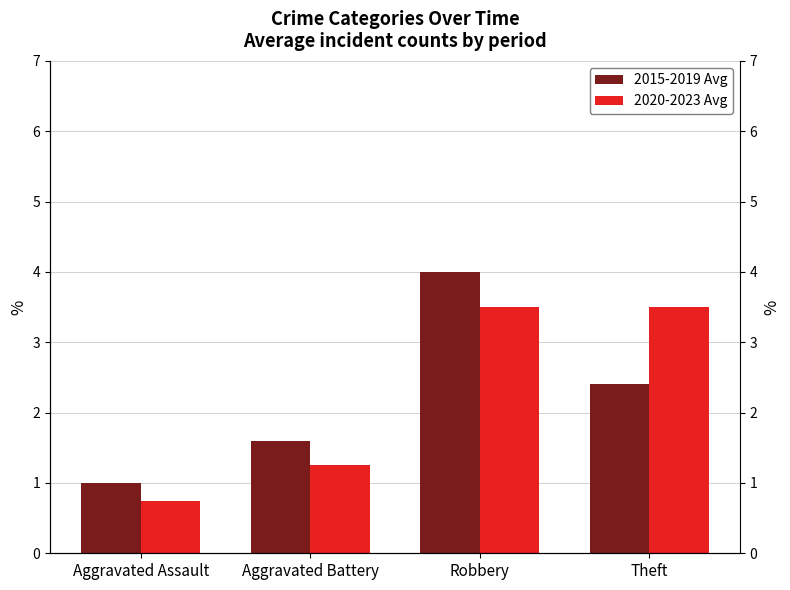

Where does the 2015-2019 Avg series first go above 2?

Robbery